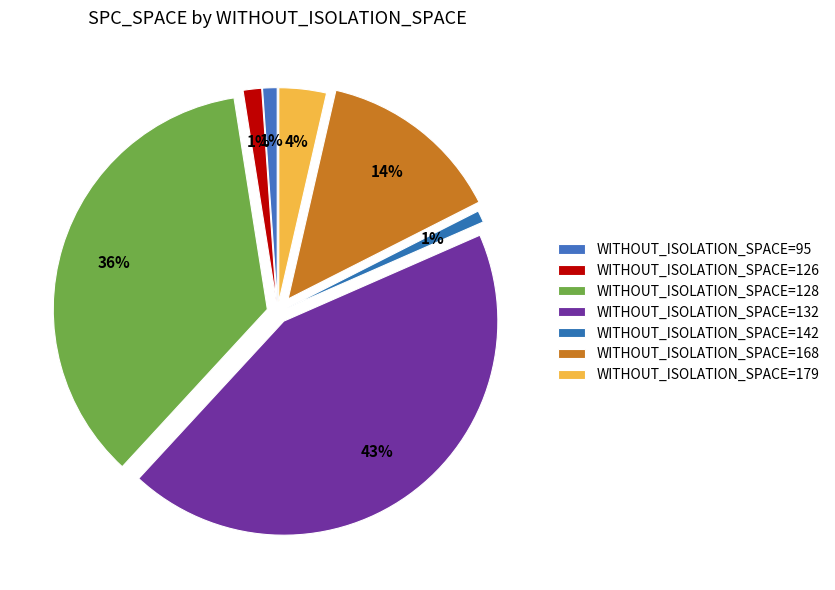

Count the number of slices in the pie.

7